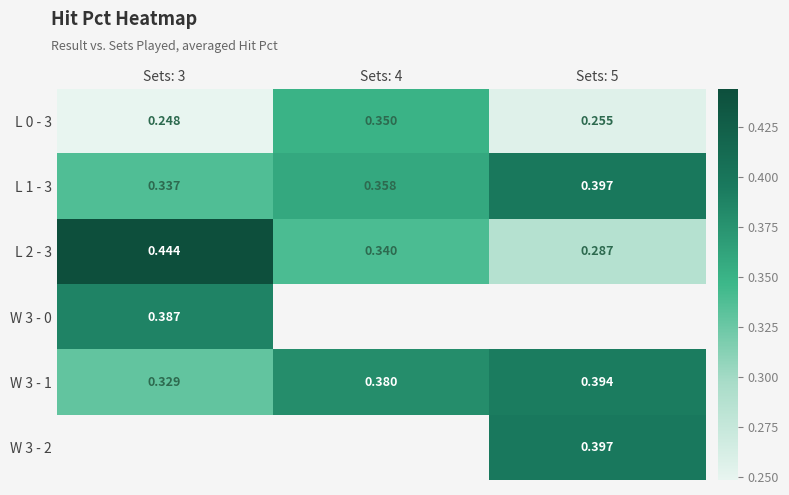

How many series are shown in this chart?

6